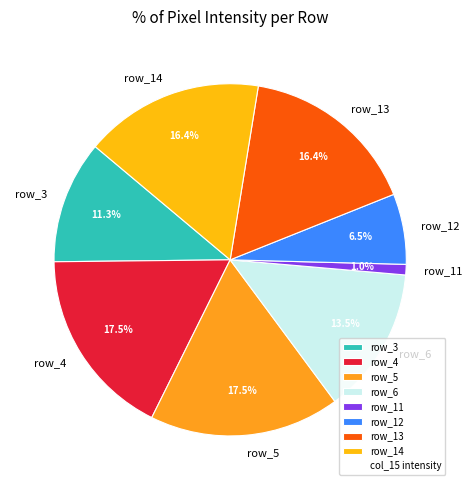

How many segments does this pie chart have?

8